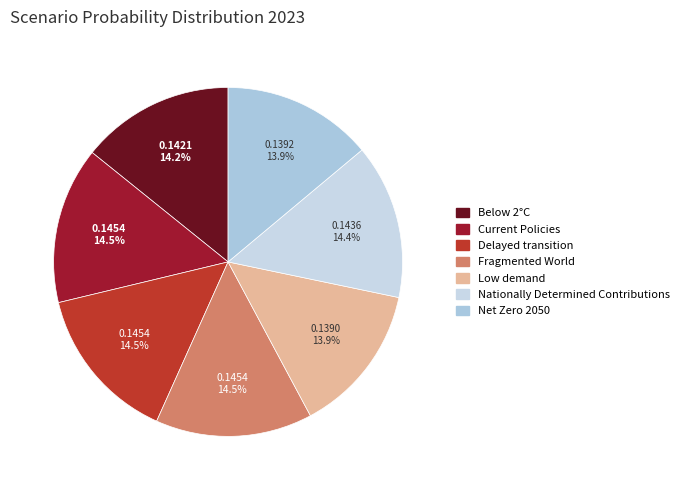

To the nearest percent, what portion does Current Policies represent?

15%